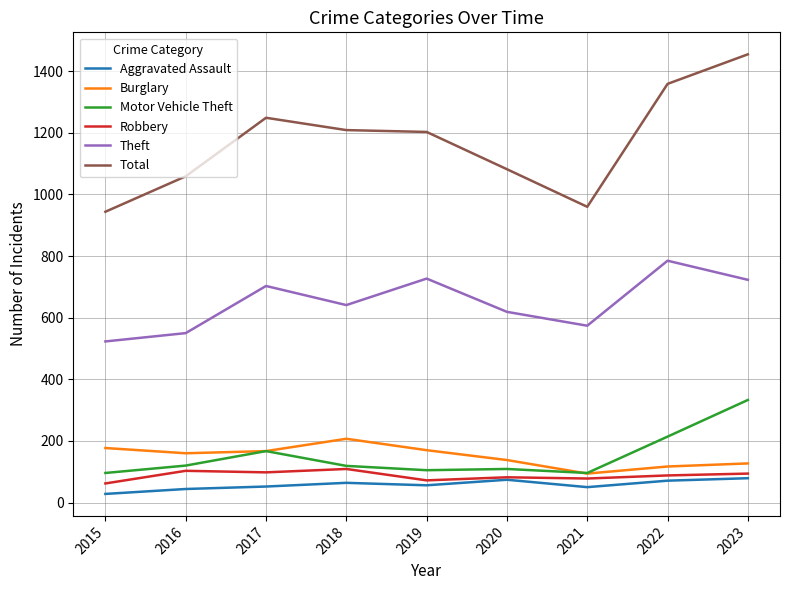

True or false: Burglary and Aggravated Assault cross at least once.

False